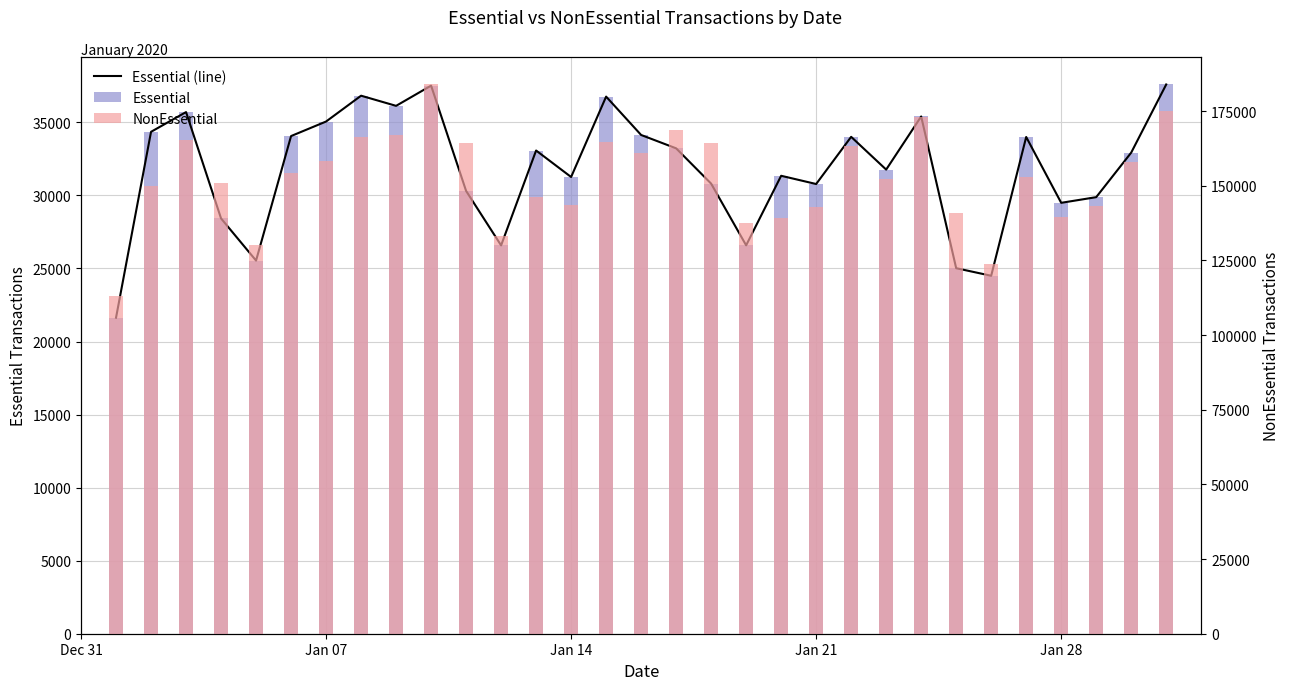

Which has a higher value, 6 or Jan 21?

6